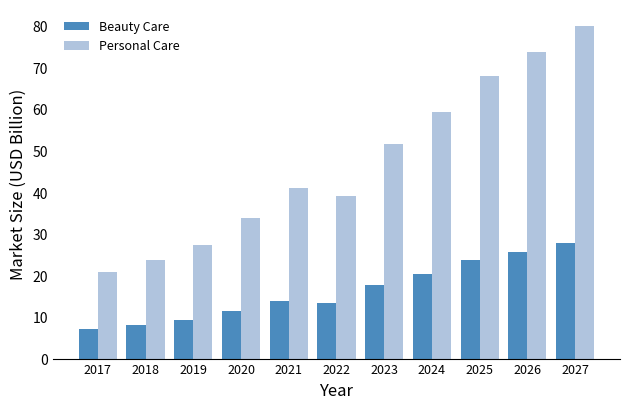

The value of Personal Care at 2018 is 10.6. True or false?

False